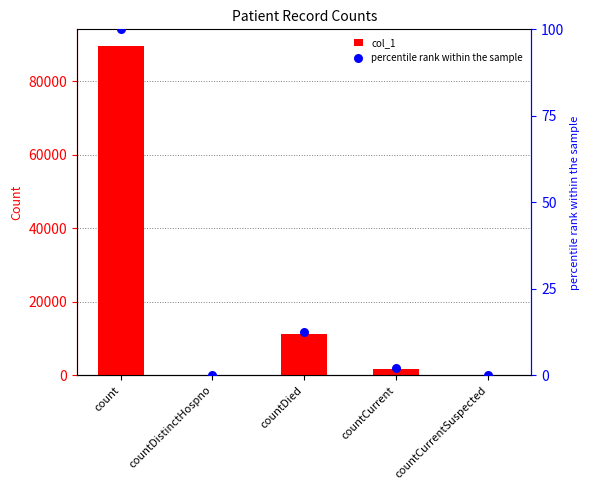

At how many categories does at least one series exceed 5041?

2